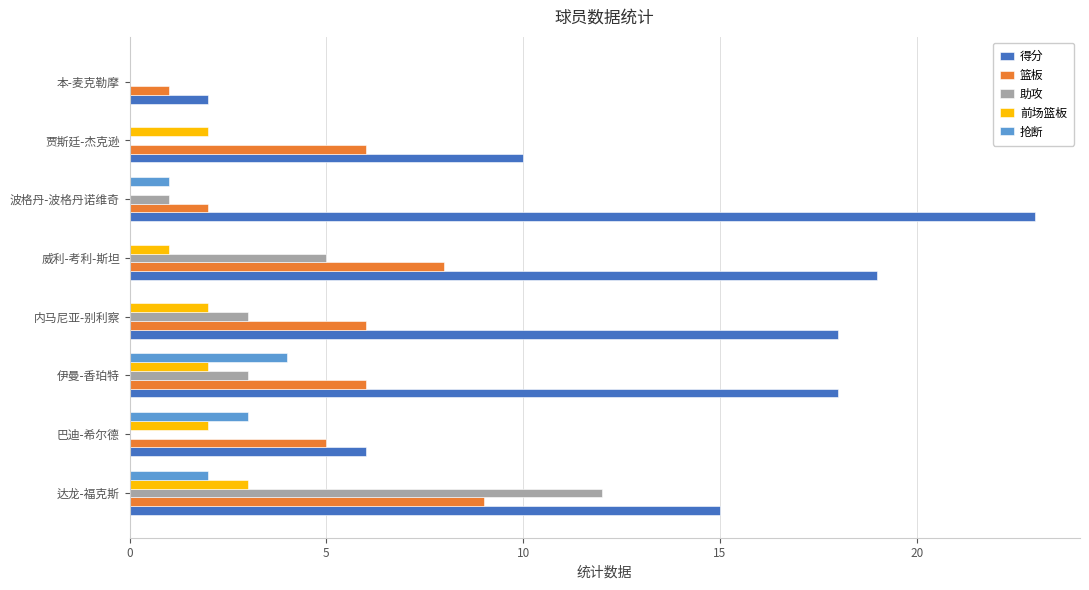

Count the number of categories in the chart.

8